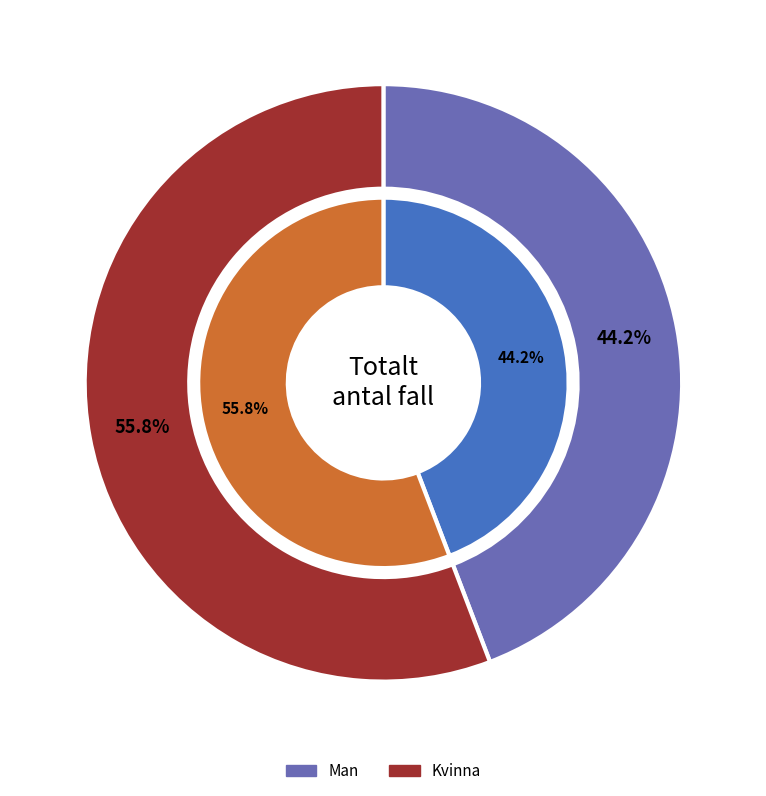

Which slice represents more than half of the pie?

Kvinna